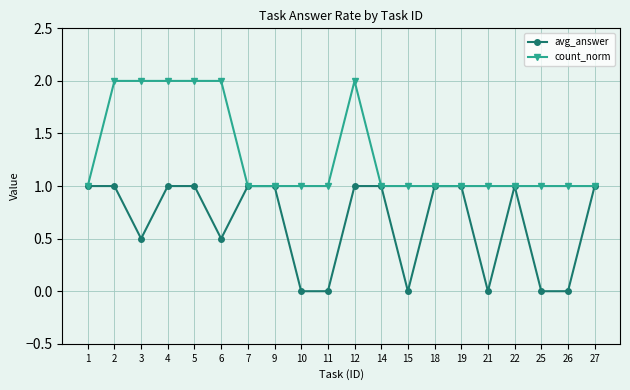

What is the average value of the count_norm series?

1.3